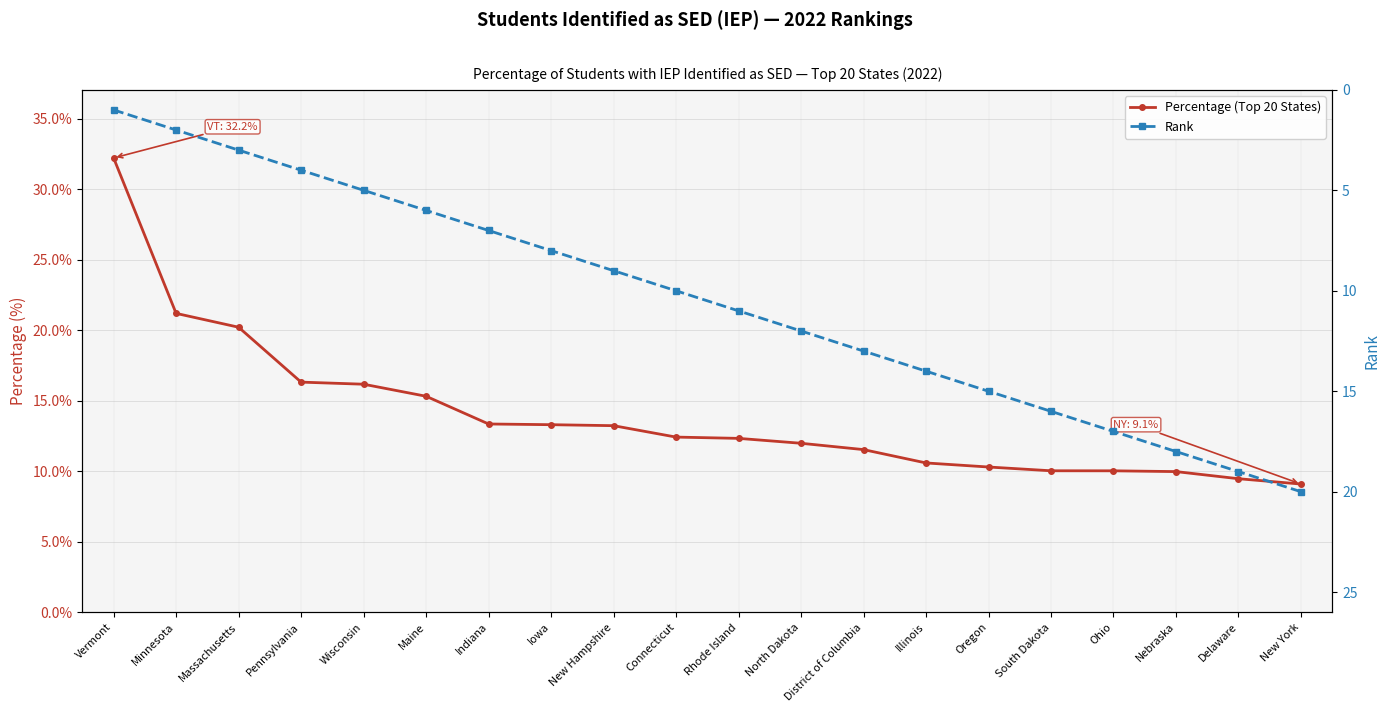

Is the value of Percentage (Top 20 States) at Minnesota greater than the value of Rank at Connecticut?

Yes